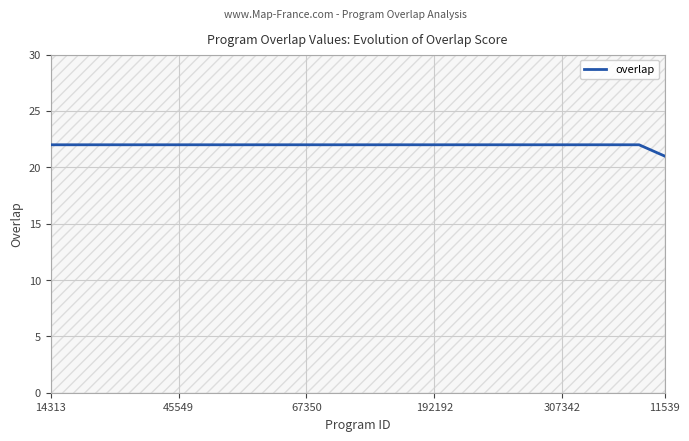

What is the value of the 4th point from the left?

22